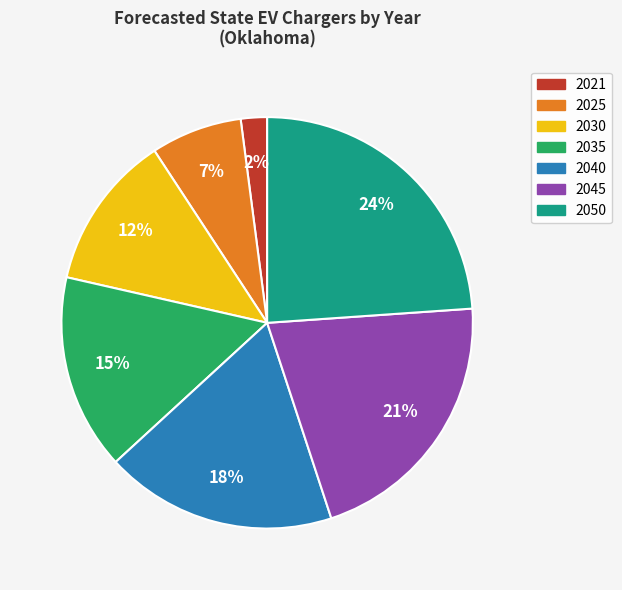

Is there a majority slice in this chart?

No